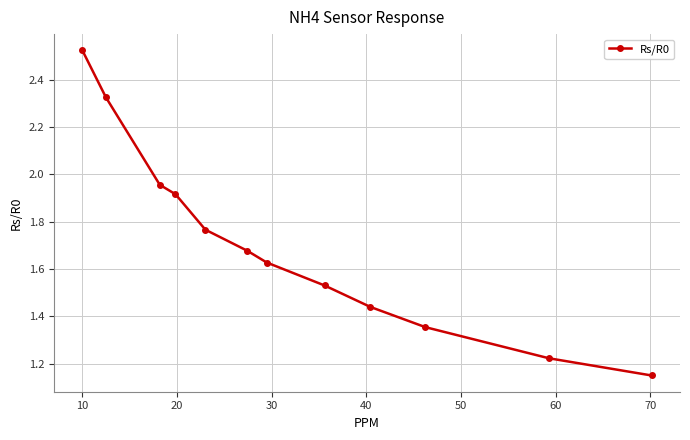

What is the sum of all values?

20.5